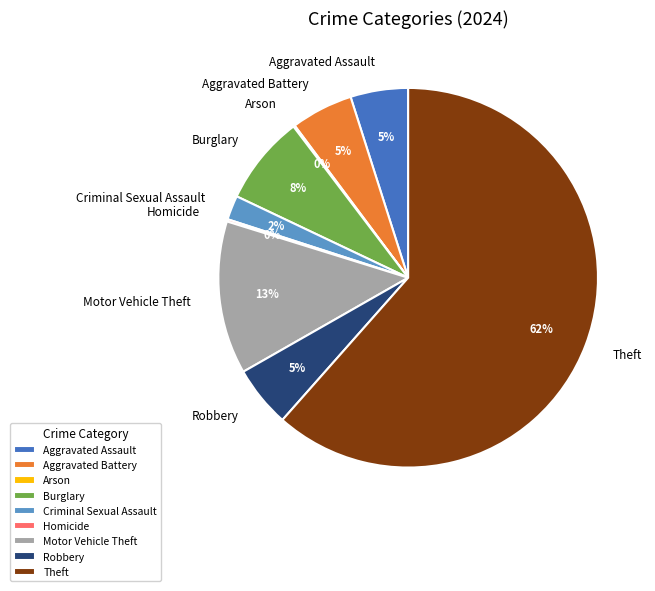

Combined, do Robbery and Motor Vehicle Theft account for over 50%?

No